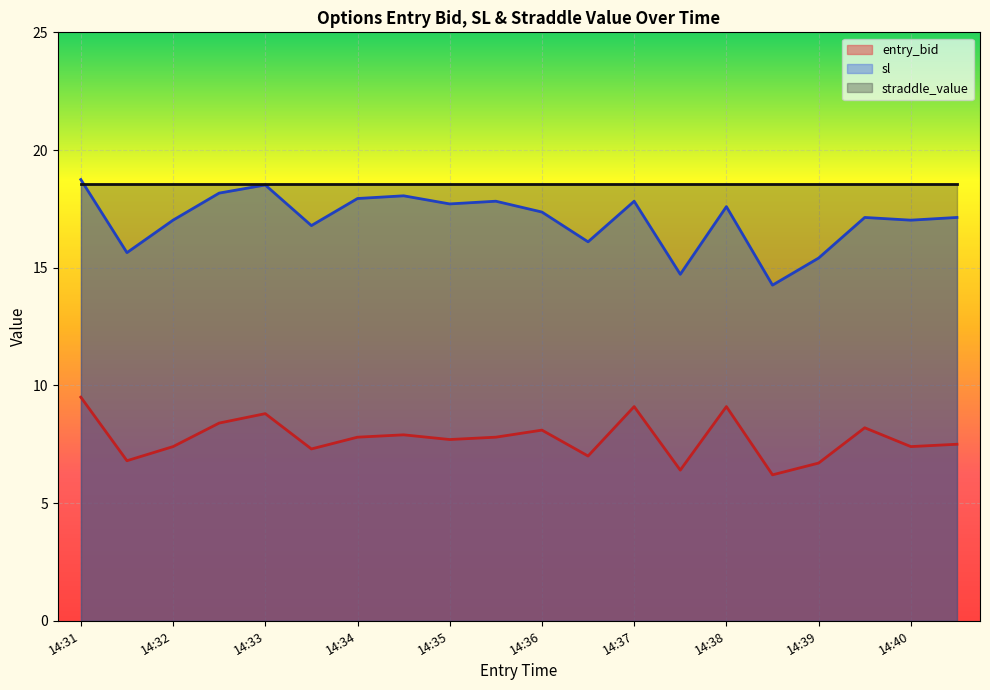

How many values in the entry_bid series exceed 7?

15